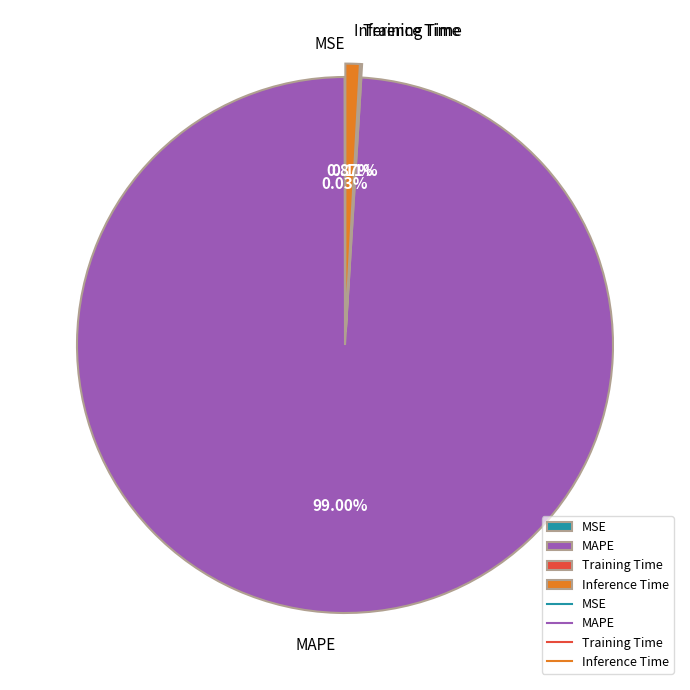

Is there any slice that represents more than half of the pie?

Yes